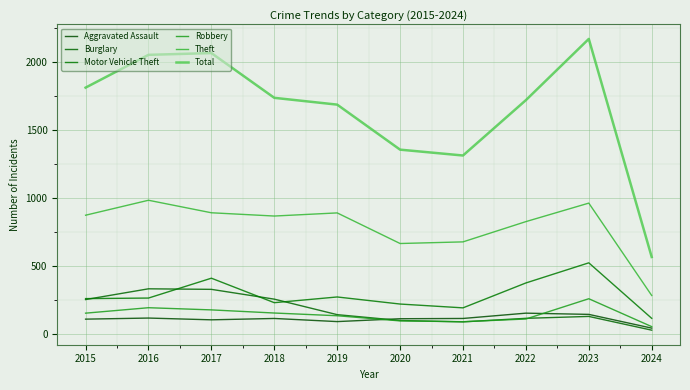

Which series changed the most between 2015 and 2016?

Total